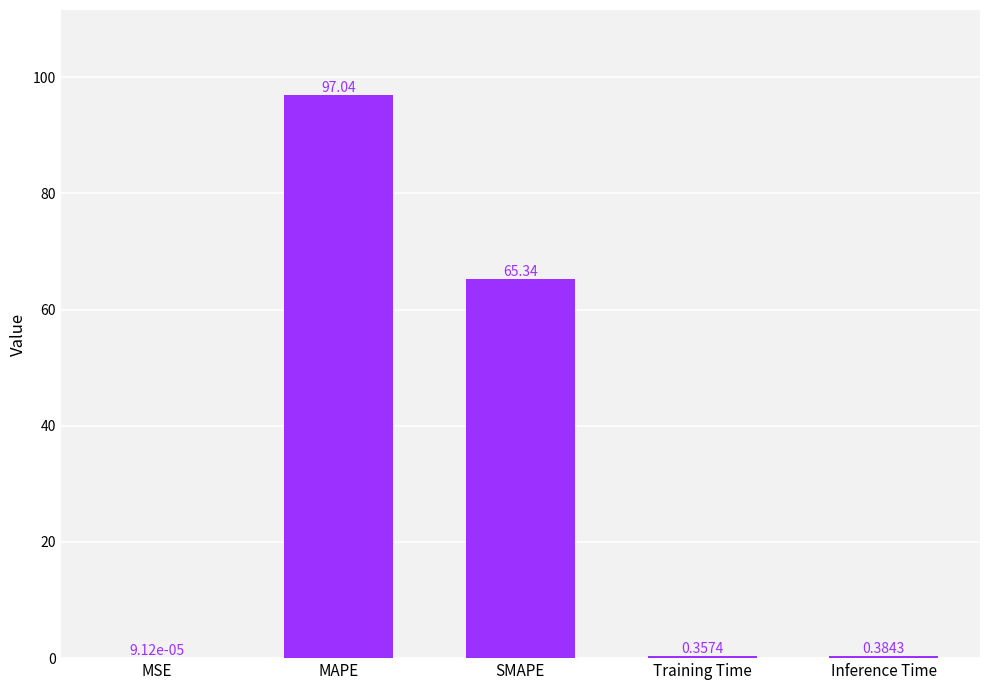

Between MAPE and Training Time, which is larger?

MAPE